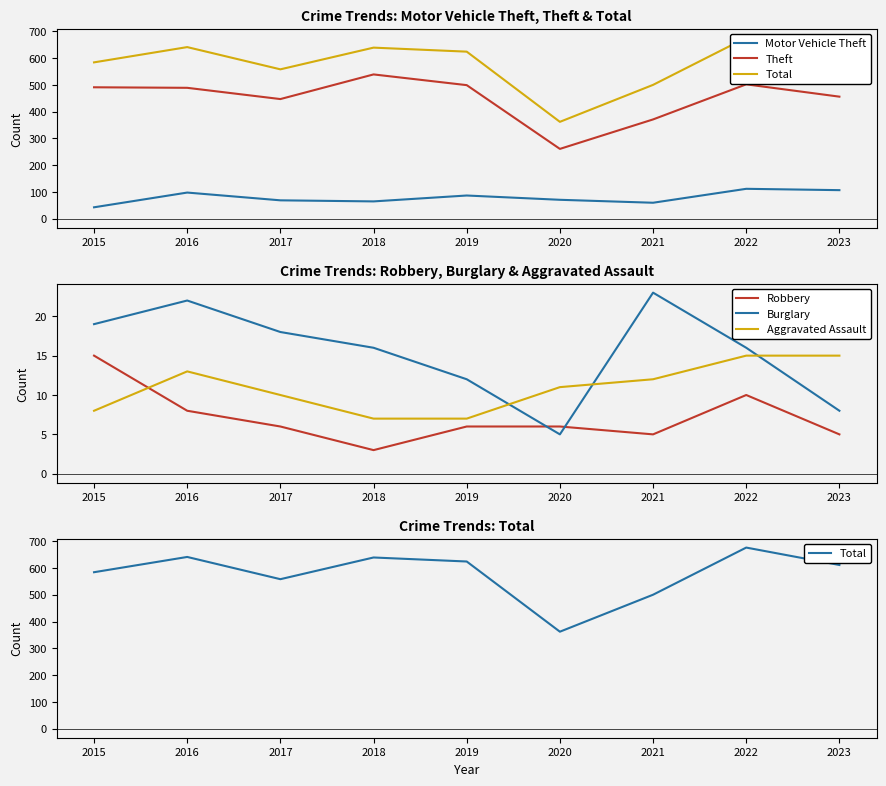

How many interior local peaks does the Total series have?

3